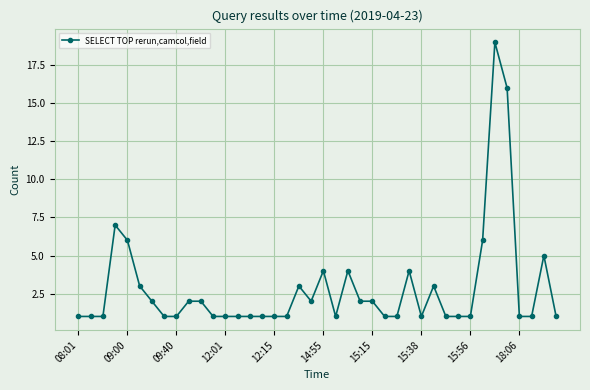

What is the greatest value displayed?

19